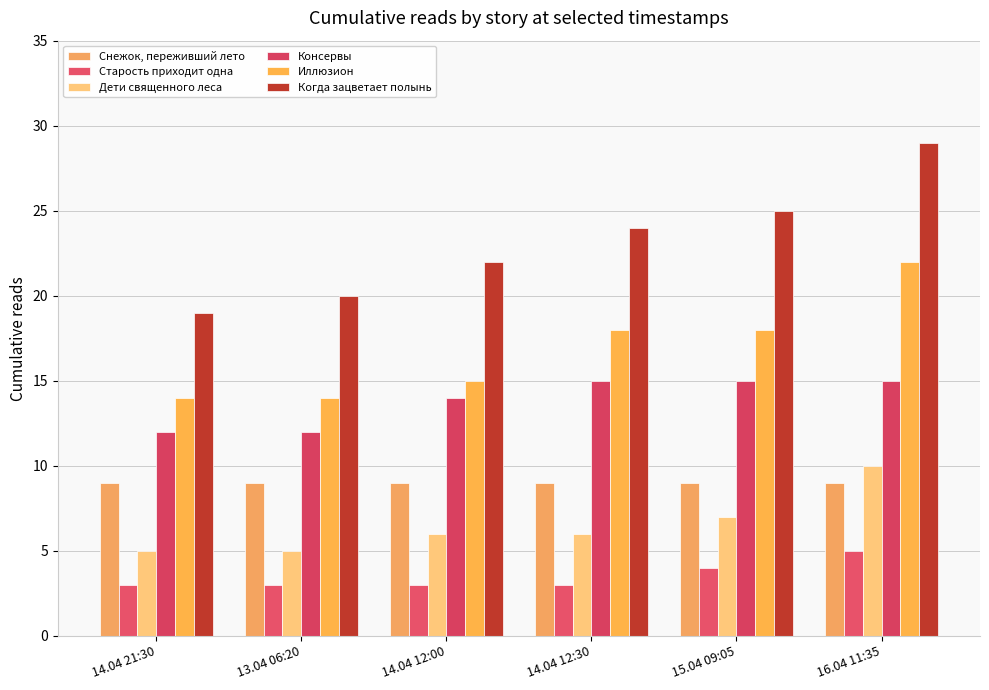

Which series has the widest spread of values?

Когда зацветает полынь